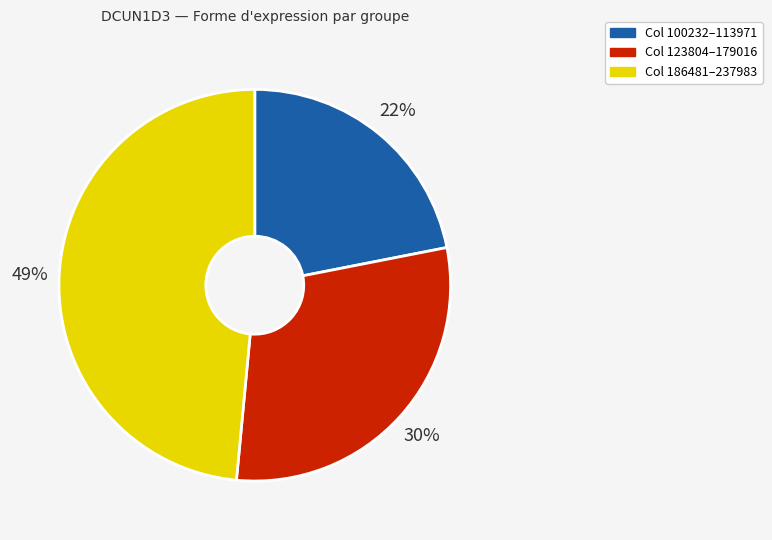

To the nearest percent, what portion does Col 123804–179016 represent?

30%